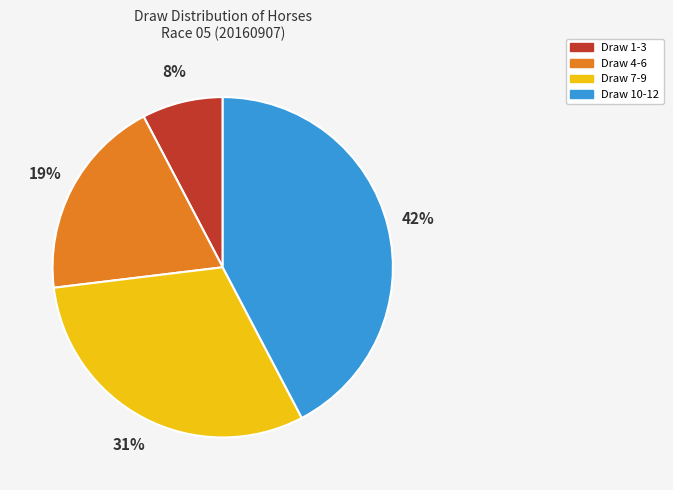

Is there any slice that represents more than half of the pie?

No